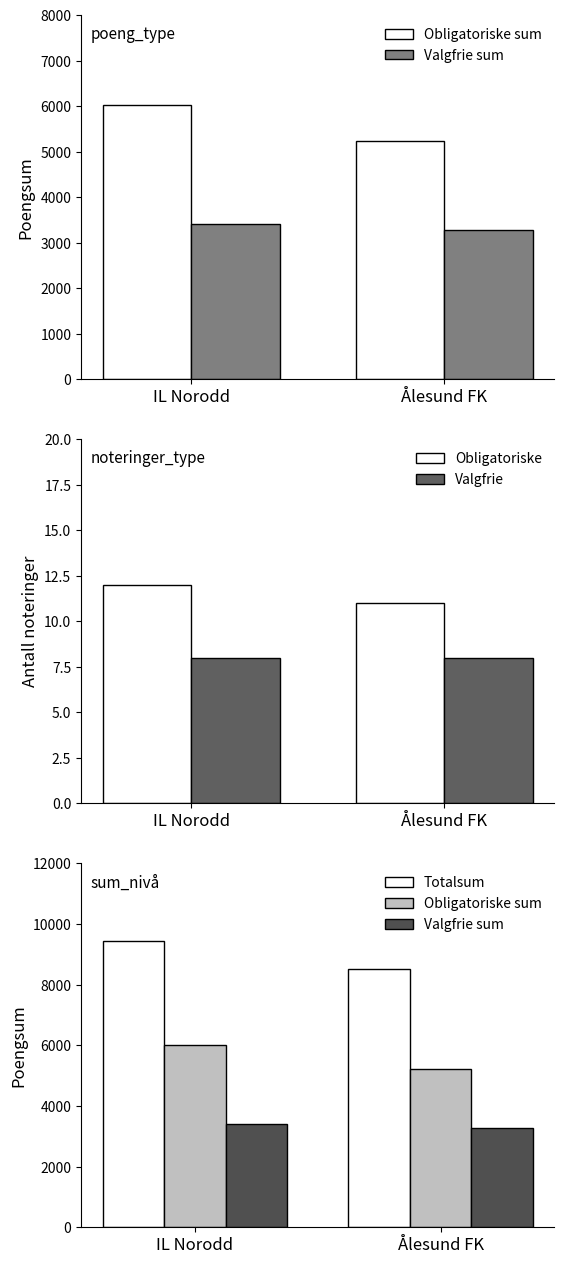

At which label does Valgfrie reach its peak?

IL Norodd